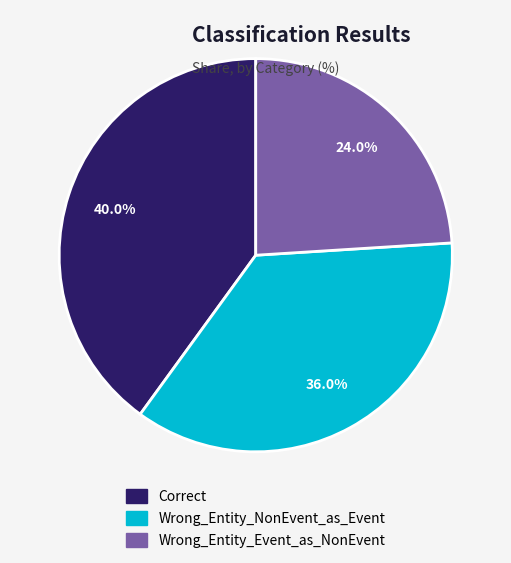

Rank the categories by value from lowest to highest.

Wrong_Entity_Event_as_NonEvent, Wrong_Entity_NonEvent_as_Event, Correct